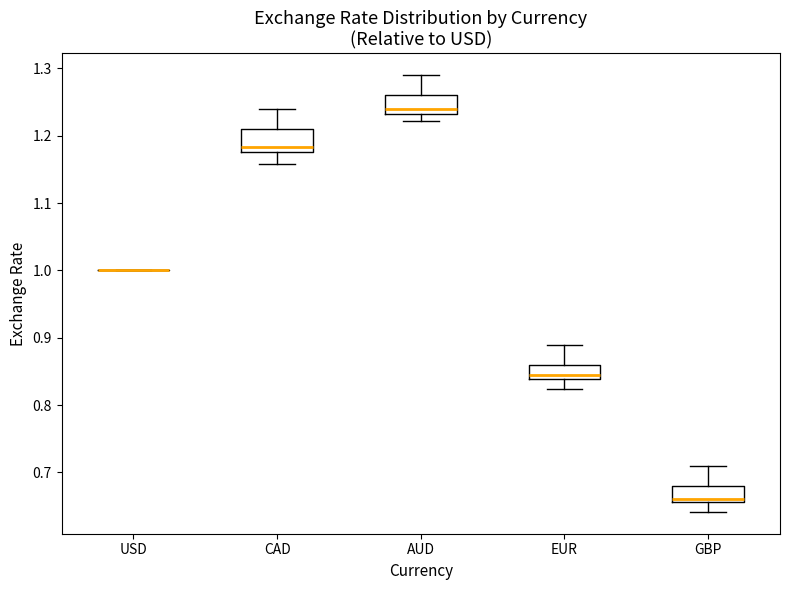

Reading left to right, read every box against the y-axis: the position of its median line, the range the box covers, and the ends of its whiskers. The values are not printed on the chart, so give them approximately, as read against the axis.

USD: box collapsed to a line at 1.00, whiskers 1.00 to 1.00
CAD: median 1.18 (just above the box's lower edge), box 1.18 to 1.21, whiskers 1.16 to 1.24
AUD: median 1.24, box 1.23 to 1.26, whiskers 1.22 to 1.29
EUR: median 0.85, box 0.84 to 0.86, whiskers 0.82 to 0.89
GBP: median 0.66 (just above the box's lower edge), box 0.66 to 0.68, whiskers 0.64 to 0.71